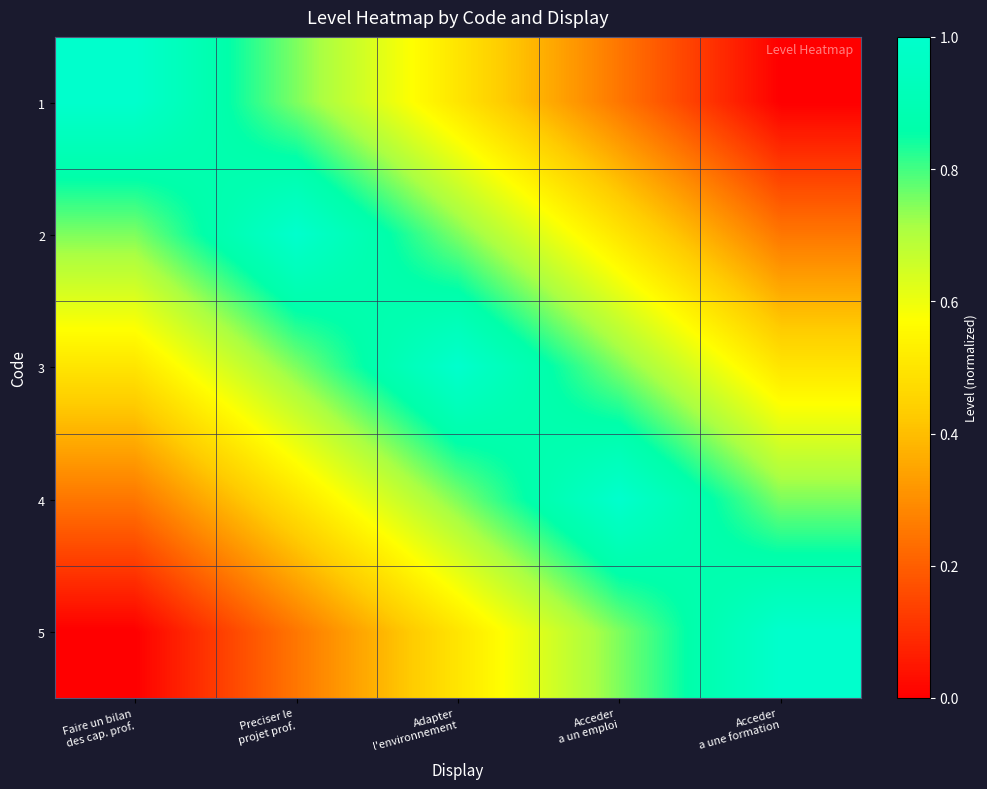

What is the spread (max minus min) of values at Acceder
a une formation?

1.0